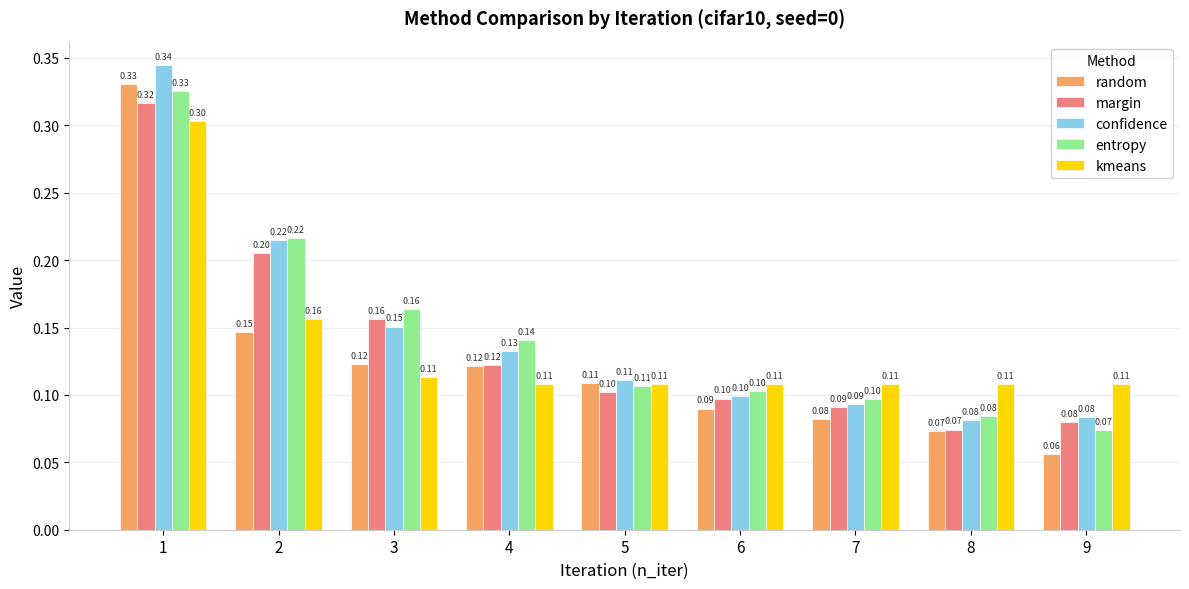

What is the difference between the maximum and minimum values in the random series?

0.3